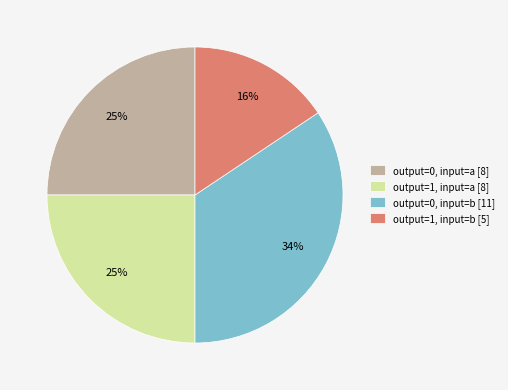

Combined, do output=0, input=b [11] and output=1, input=a [8] account for over 50%?

Yes